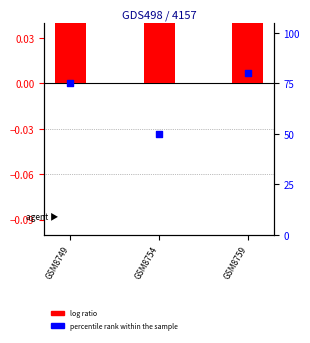

At how many categories does at least one series exceed 55?

2